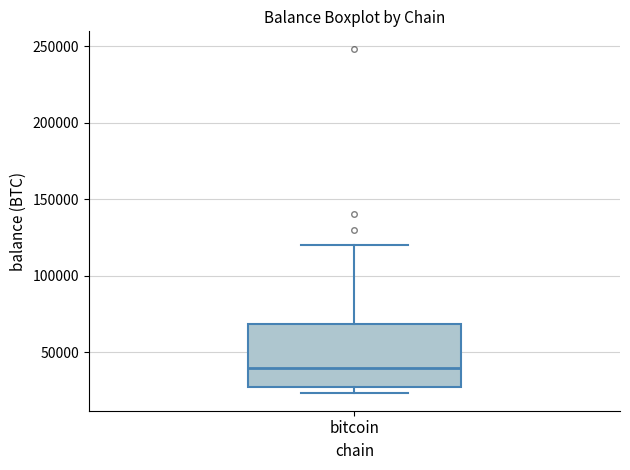

Where is the upper edge of the box for bitcoin on the y-axis? The values are not printed on the chart, so give them approximately, as read against the axis.

70000